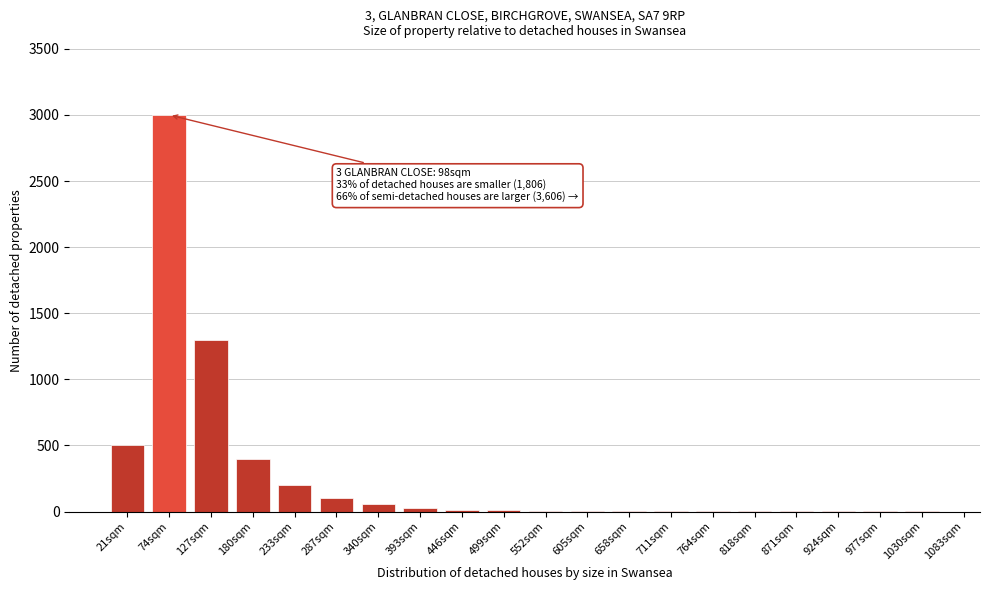

What is the maximum value shown in the chart?

3000